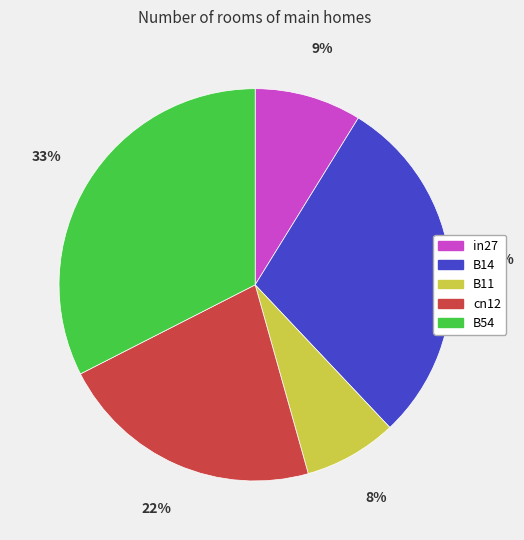

Which slice is the smallest?

B11